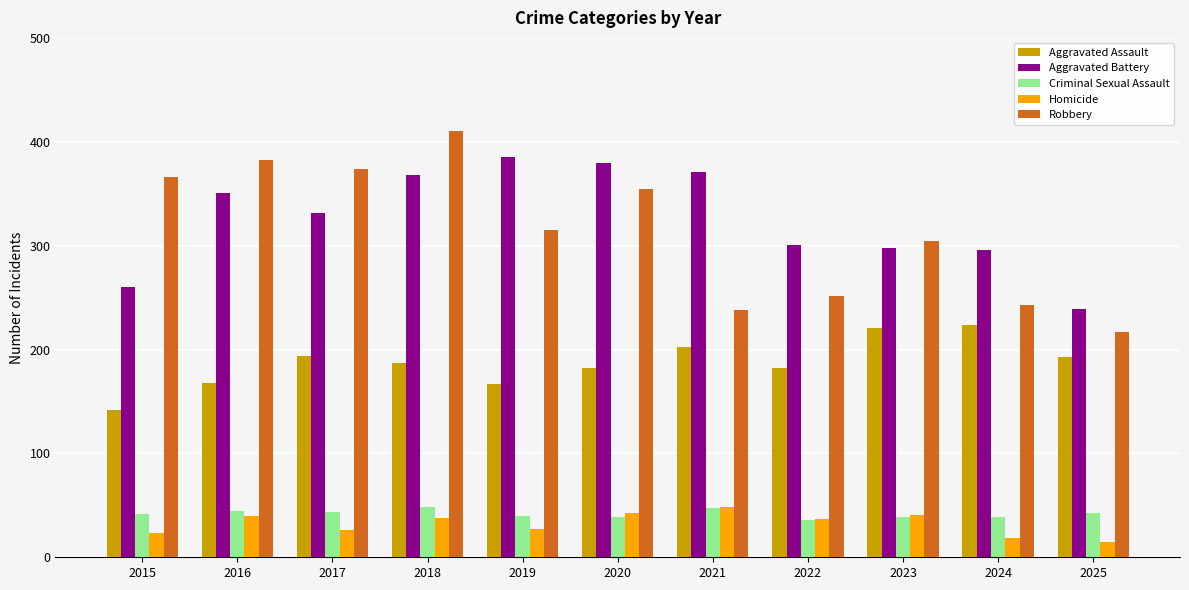

Are the bars grouped side by side (vs. stacked)?

Yes